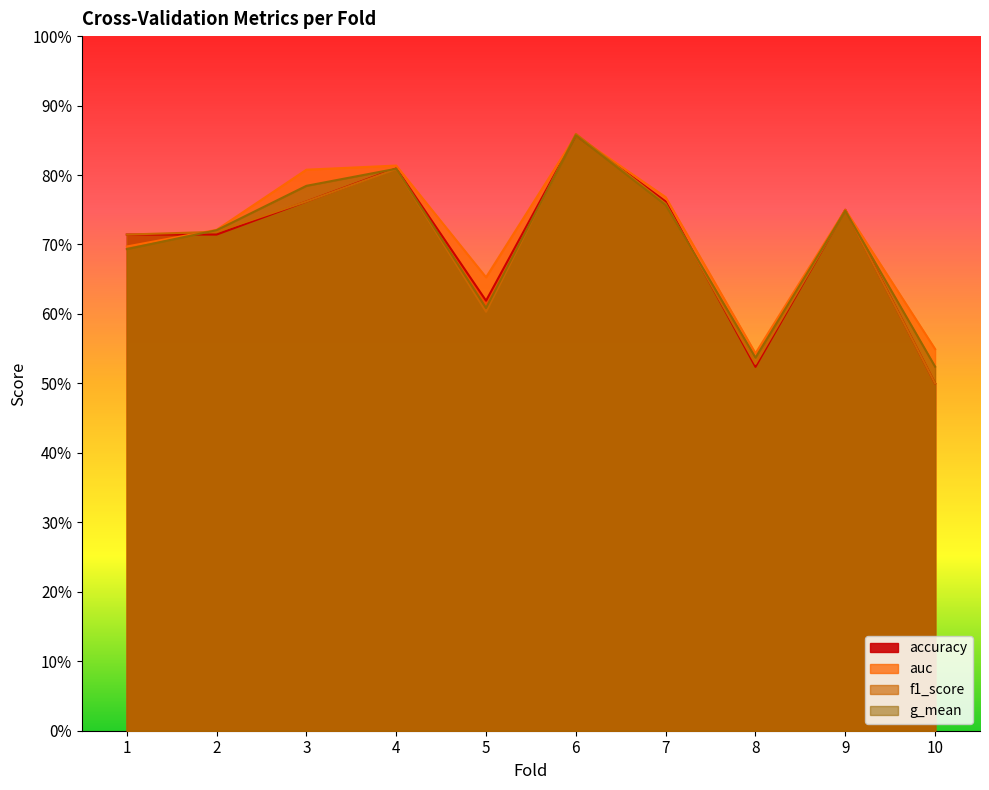

Reading left to right, list all the values displayed in this chart.

accuracy: 1=0.7	2=0.7	3=0.8	4=0.8	5=0.6	6=0.9	7=0.8	8=0.5	9=0.8	10=0.5
auc: 1=0.7	2=0.7	3=0.8	4=0.8	5=0.7	6=0.9	7=0.8	8=0.5	9=0.8	10=0.5
f1_score: 1=0.7	2=0.7	3=0.8	4=0.8	5=0.6	6=0.9	7=0.8	8=0.5	9=0.7	10=0.5
g_mean: 1=0.7	2=0.7	3=0.8	4=0.8	5=0.6	6=0.9	7=0.8	8=0.5	9=0.7	10=0.5